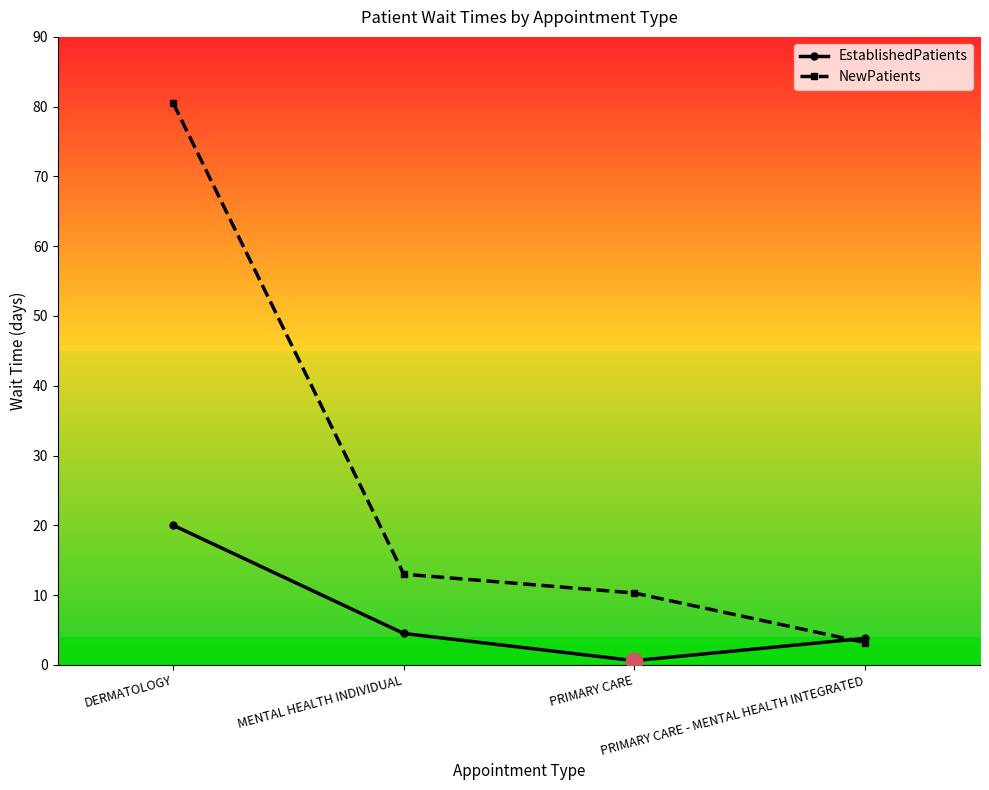

At which label does NewPatients first exceed 13?

DERMATOLOGY